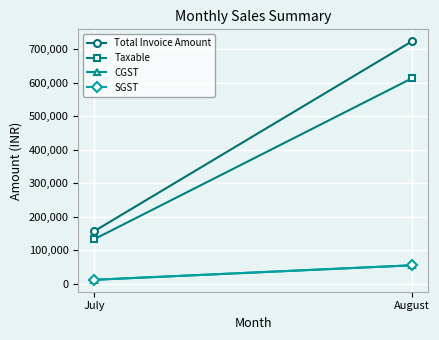

What is the difference between the maximum and minimum values in the SGST series?

43206.5